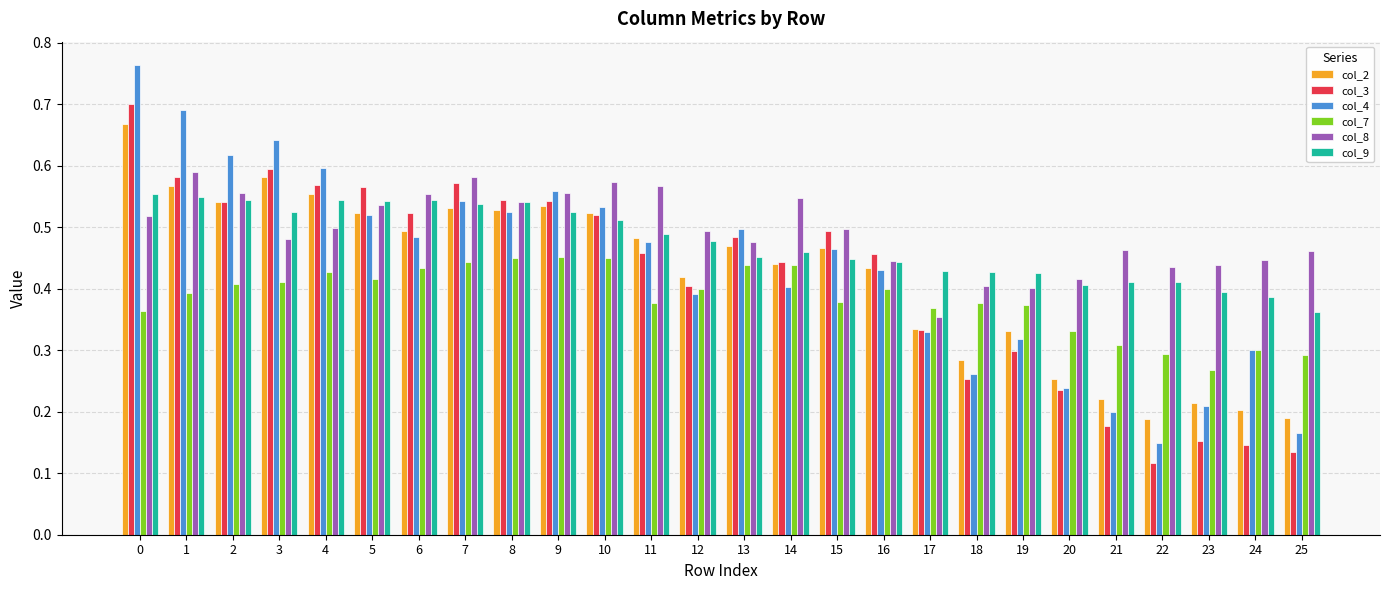

Rank the series by their maximum value, from lowest to highest.

col_7, col_9, col_8, col_2, col_3, col_4